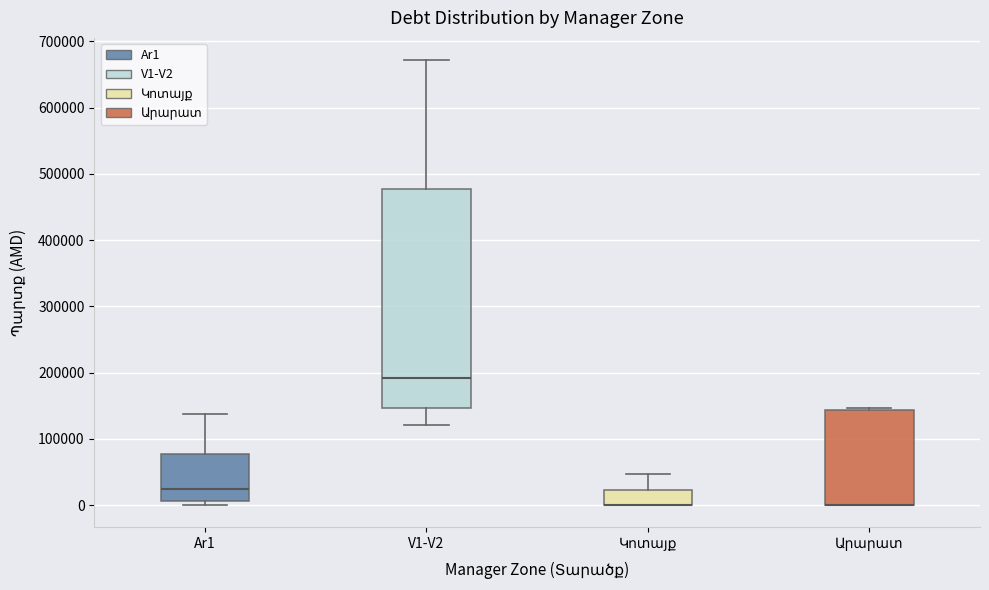

Comparing the boxes themselves (not the whiskers), which one is the tallest?

V1-V2